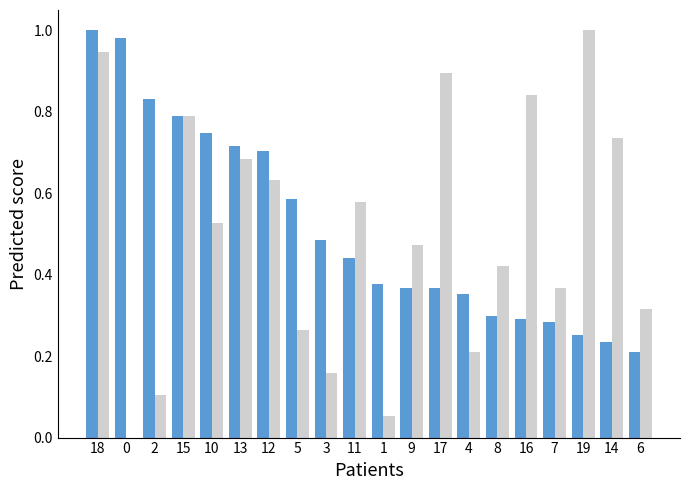

What is the total value across all series at 16?

1.1